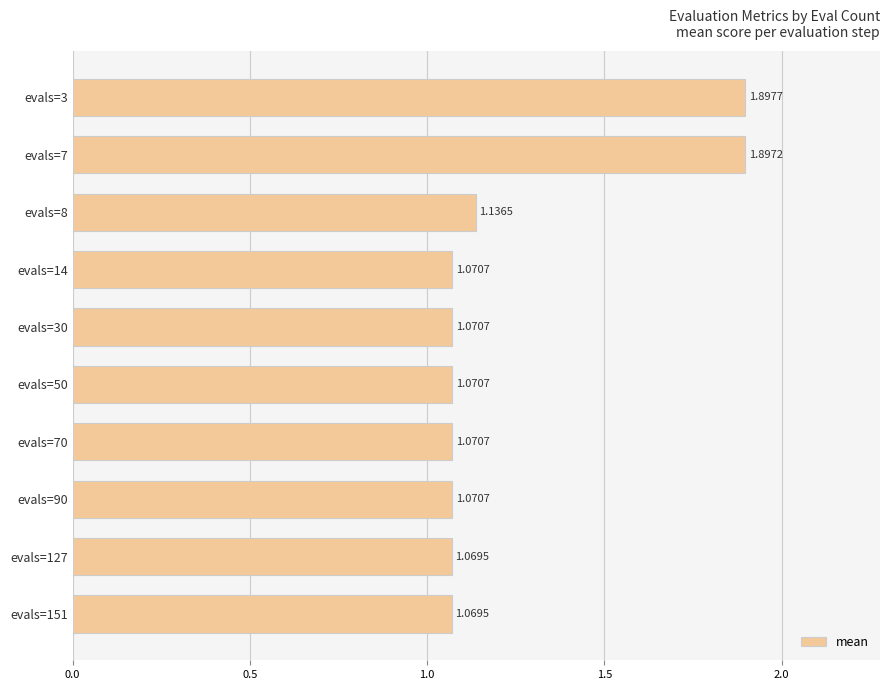

What is the change in value from evals=3 to evals=30?

-0.8